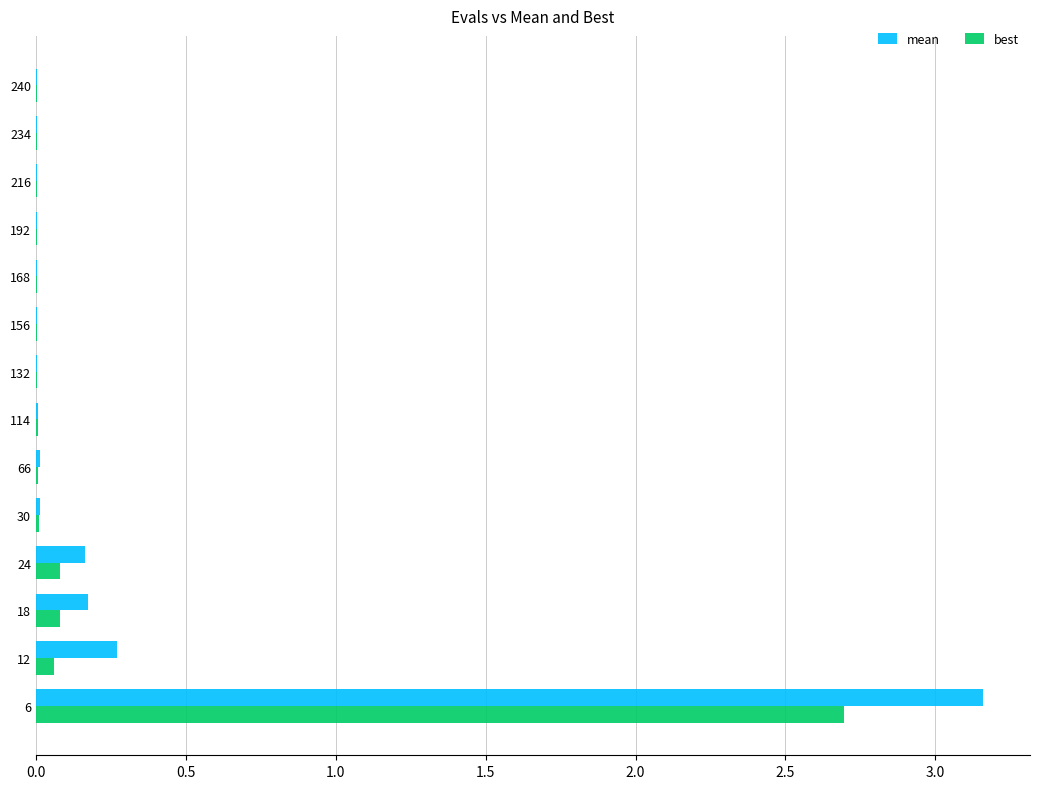

What is the sum of all best values?

3.0